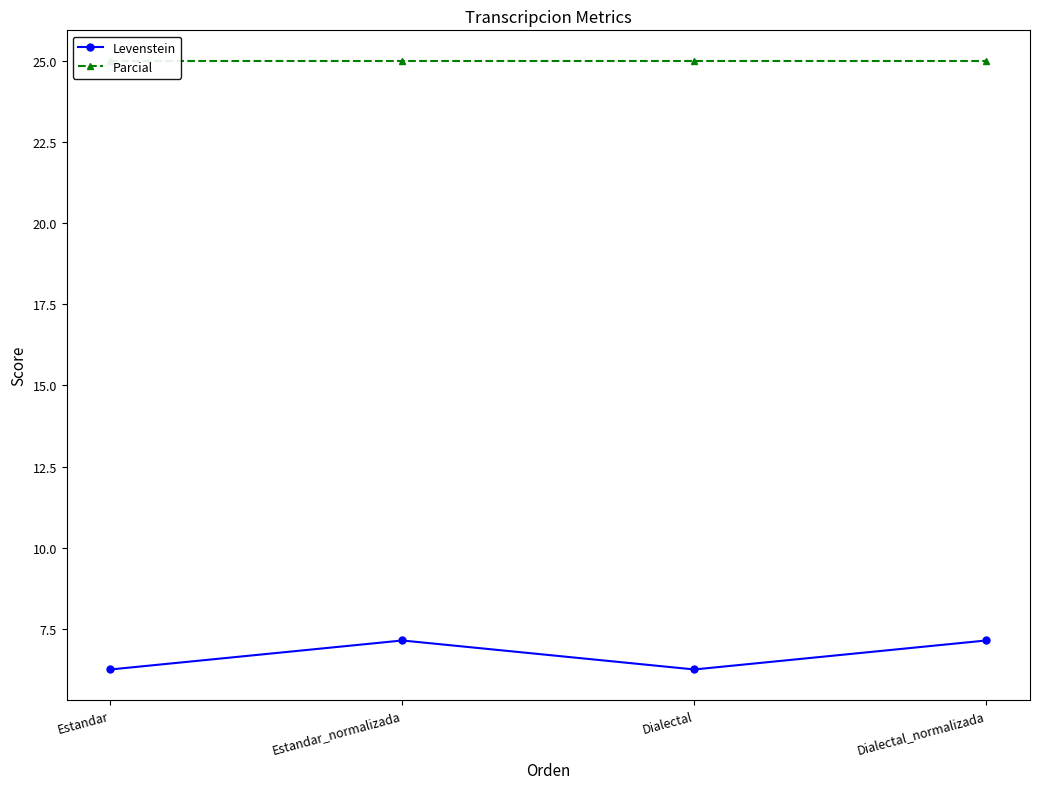

At which category does Levenstein reach its first local valley?

Dialectal